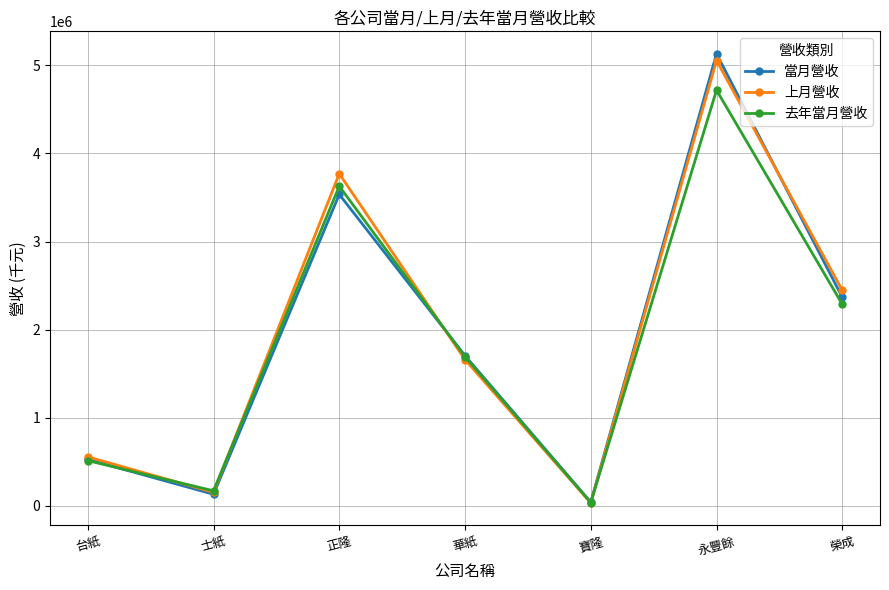

What is the label of the 3rd point from the left?

正隆